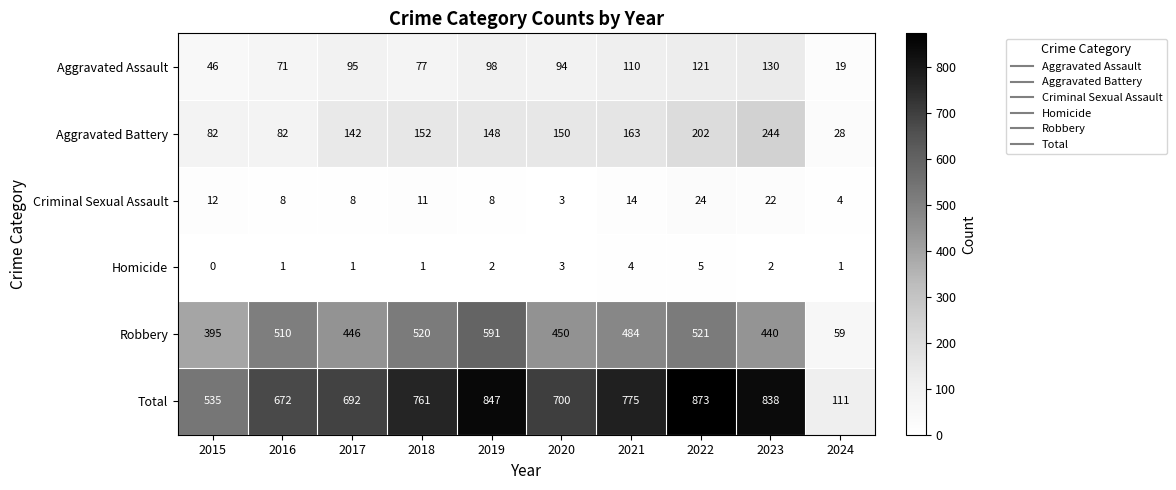

What is the sum of all Aggravated Battery values?

1393